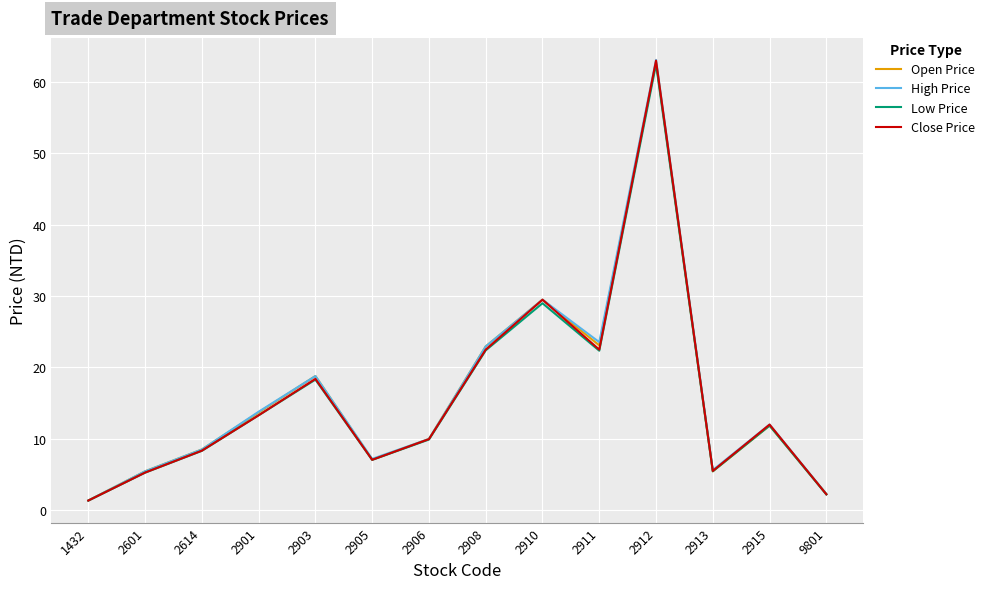

What is the average value of the Close Price series?

15.8